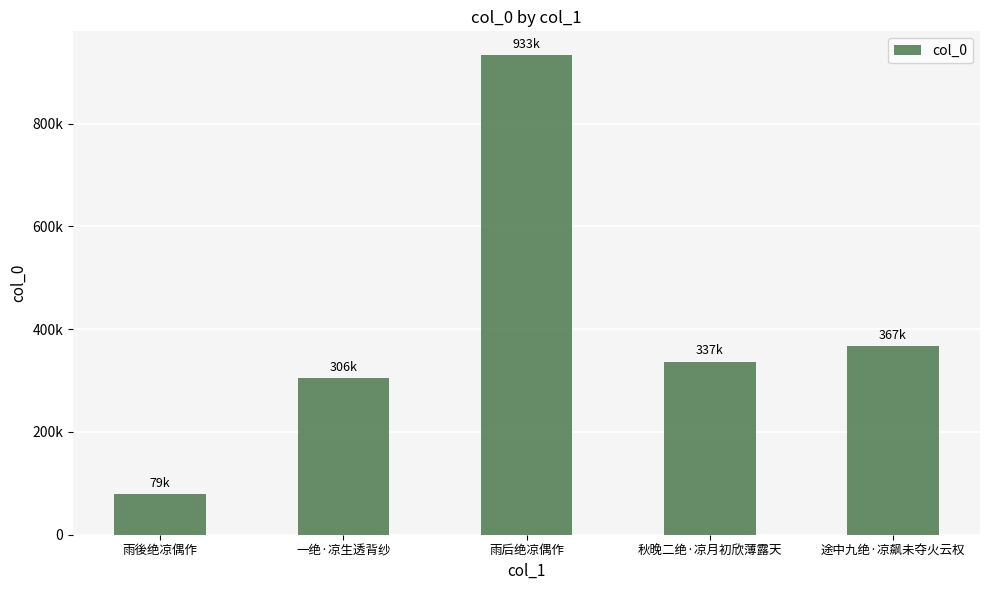

At which category does the chart reach its peak across all series?

雨后绝凉偶作